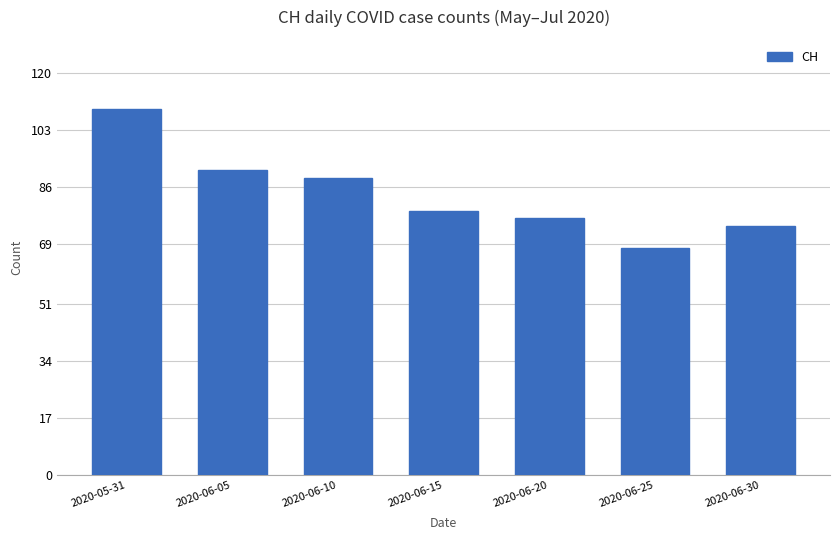

Rank the categories by value from highest to lowest.

2020-05-31, 2020-06-05, 2020-06-10, 2020-06-15, 2020-06-20, 2020-06-30, 2020-06-25